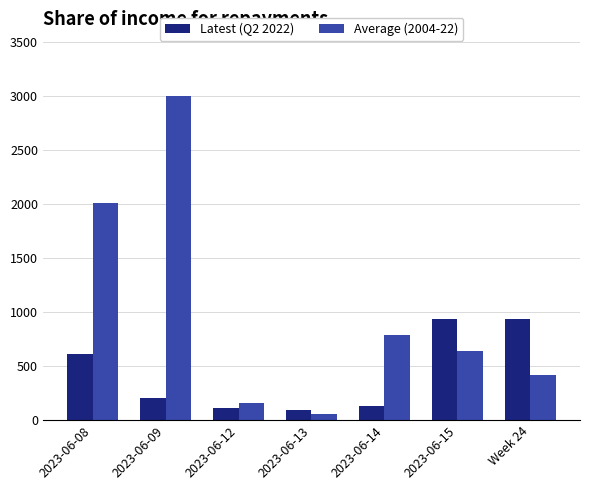

Which category has the lowest value across all series?

2023-06-13